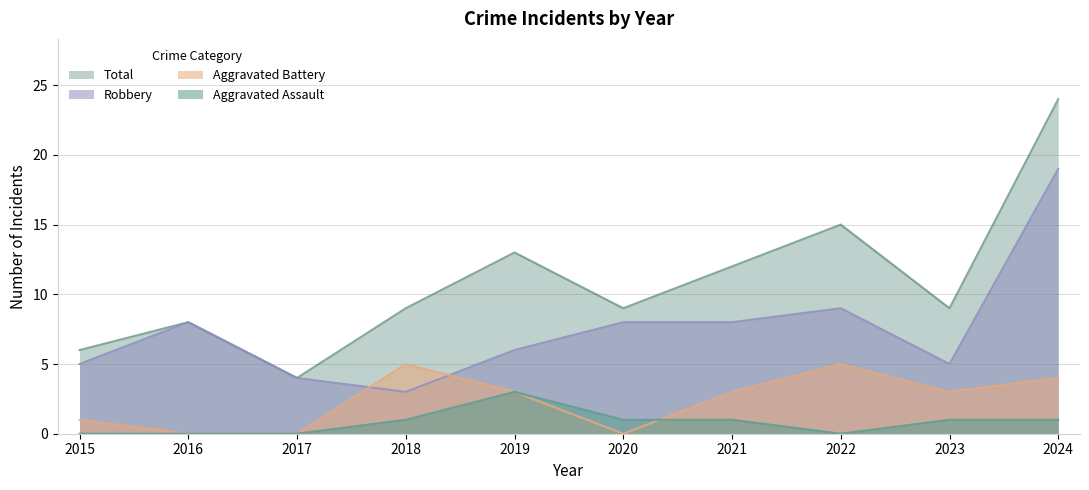

How many series are shown in this chart?

4